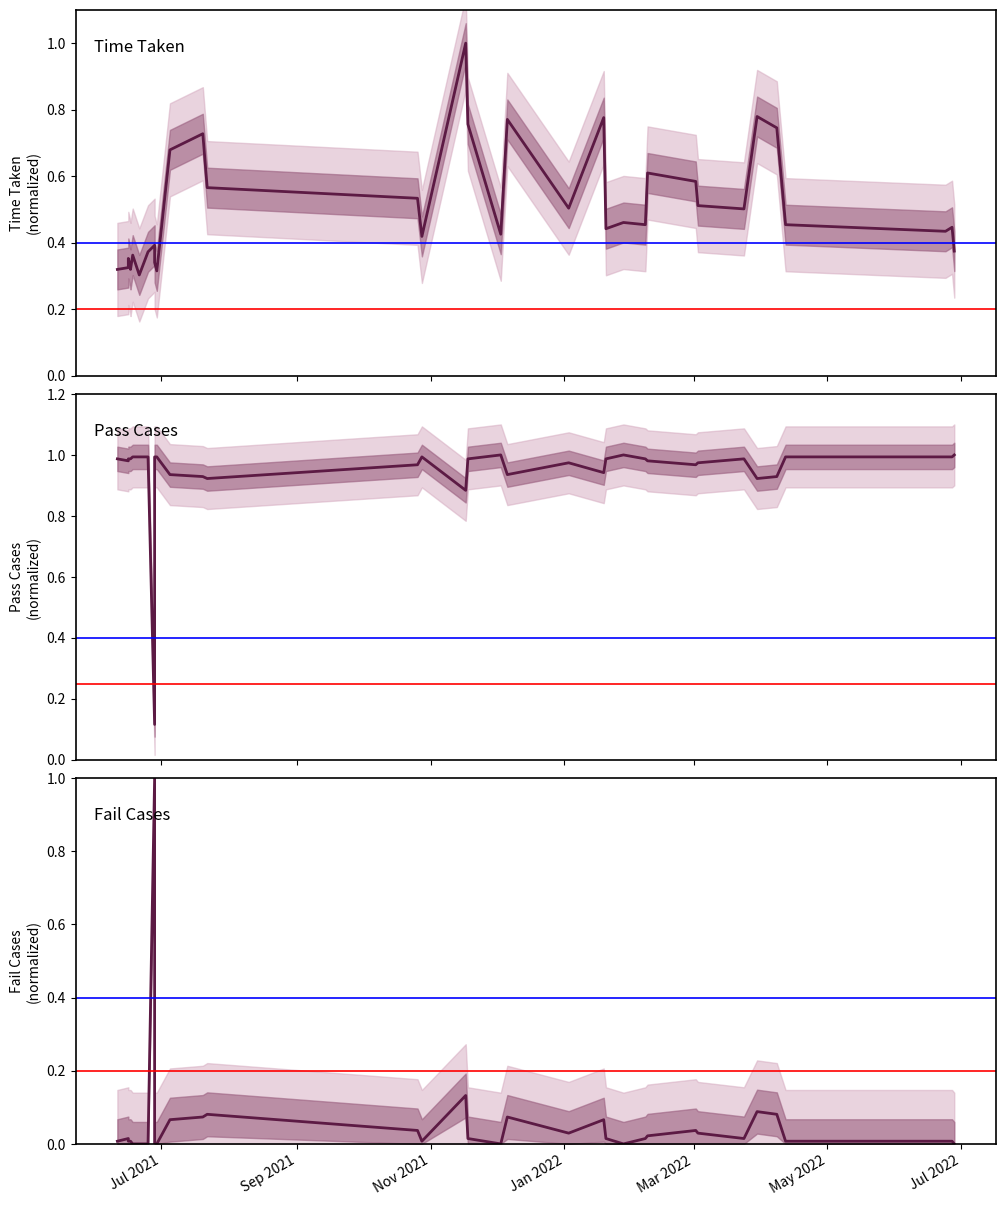

What is the total value across all series at 2022-03-03?

1.5